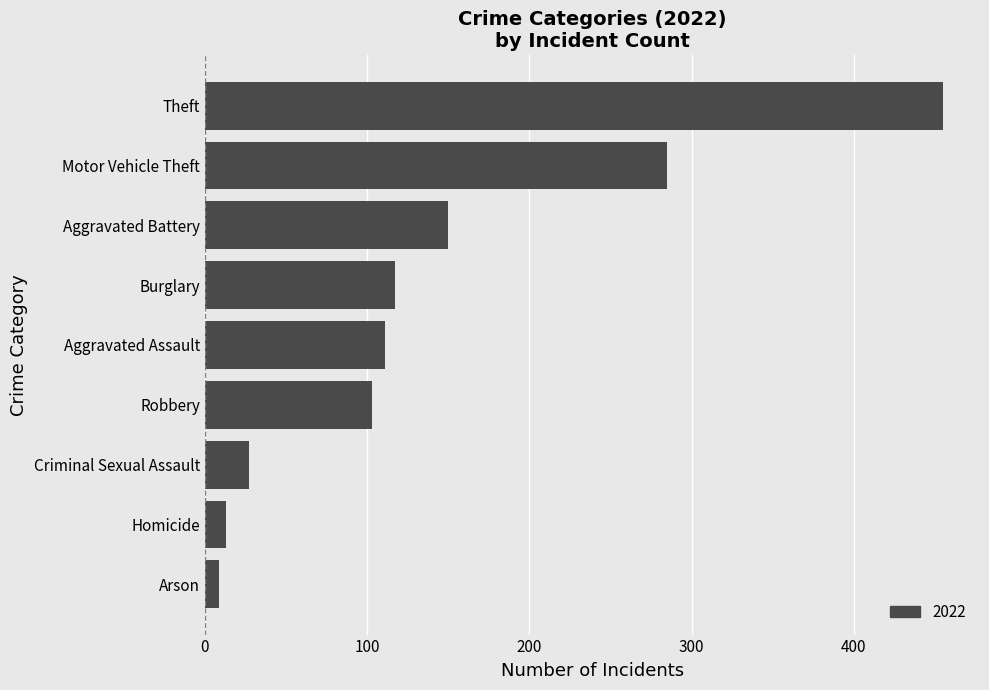

How many categories are shown in the chart?

9